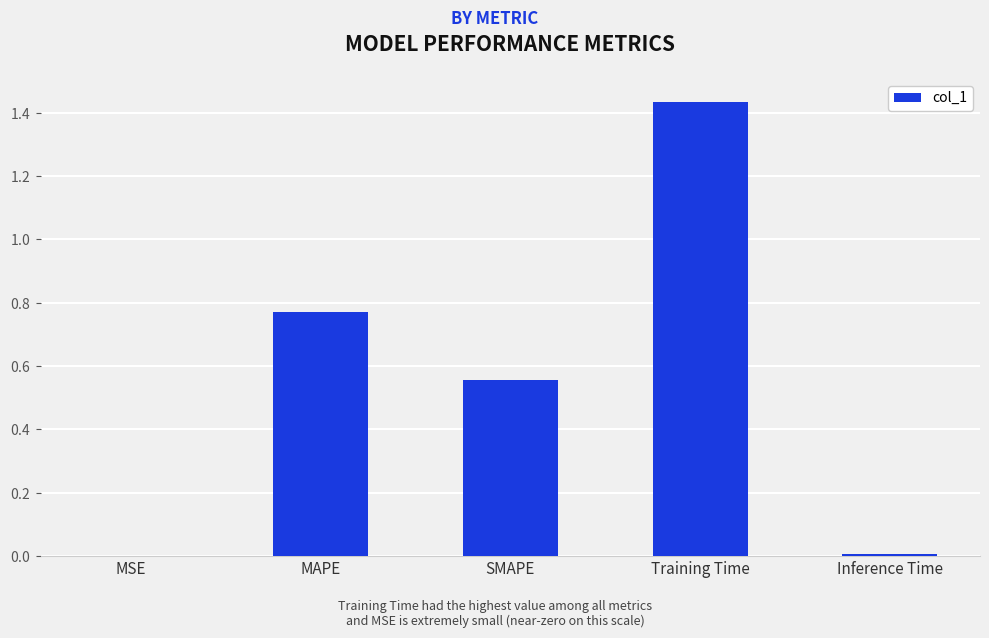

Which label corresponds to the largest value in the chart?

Training Time